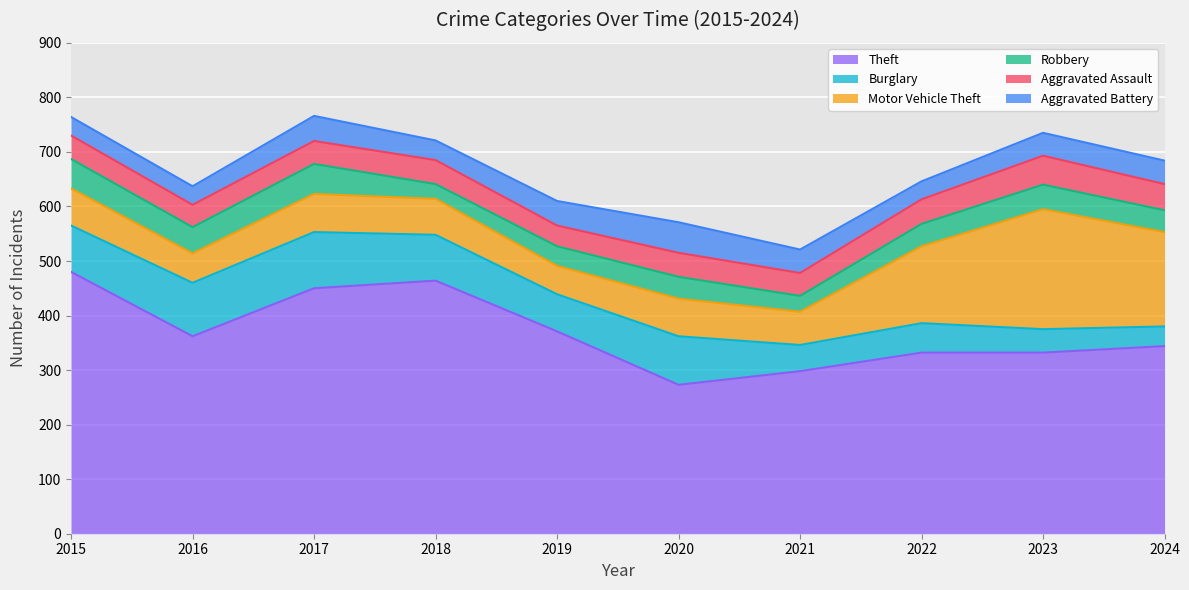

True or false: Robbery and Theft intersect in this chart.

False